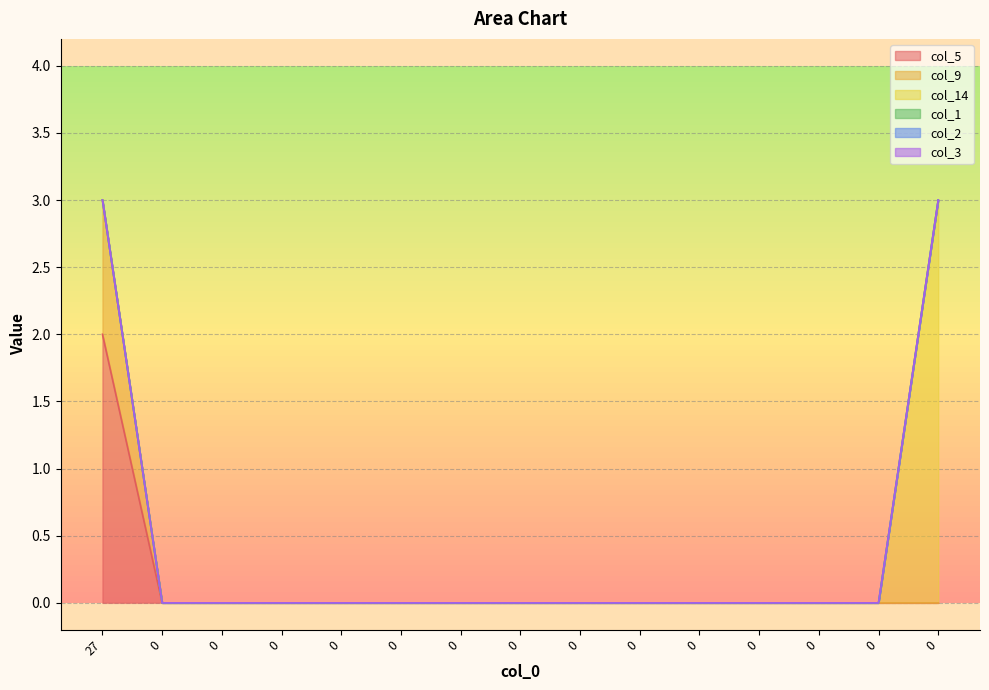

How many lines are shown in the chart?

6